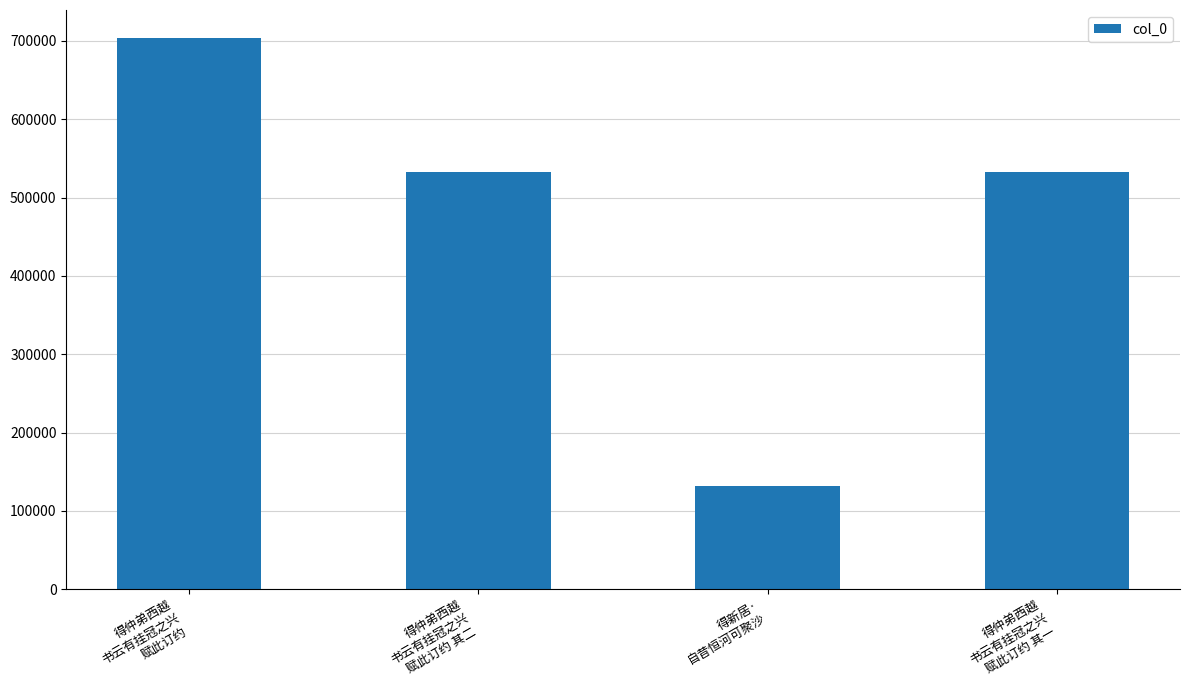

What is the difference between the maximum and second lowest values?

171176